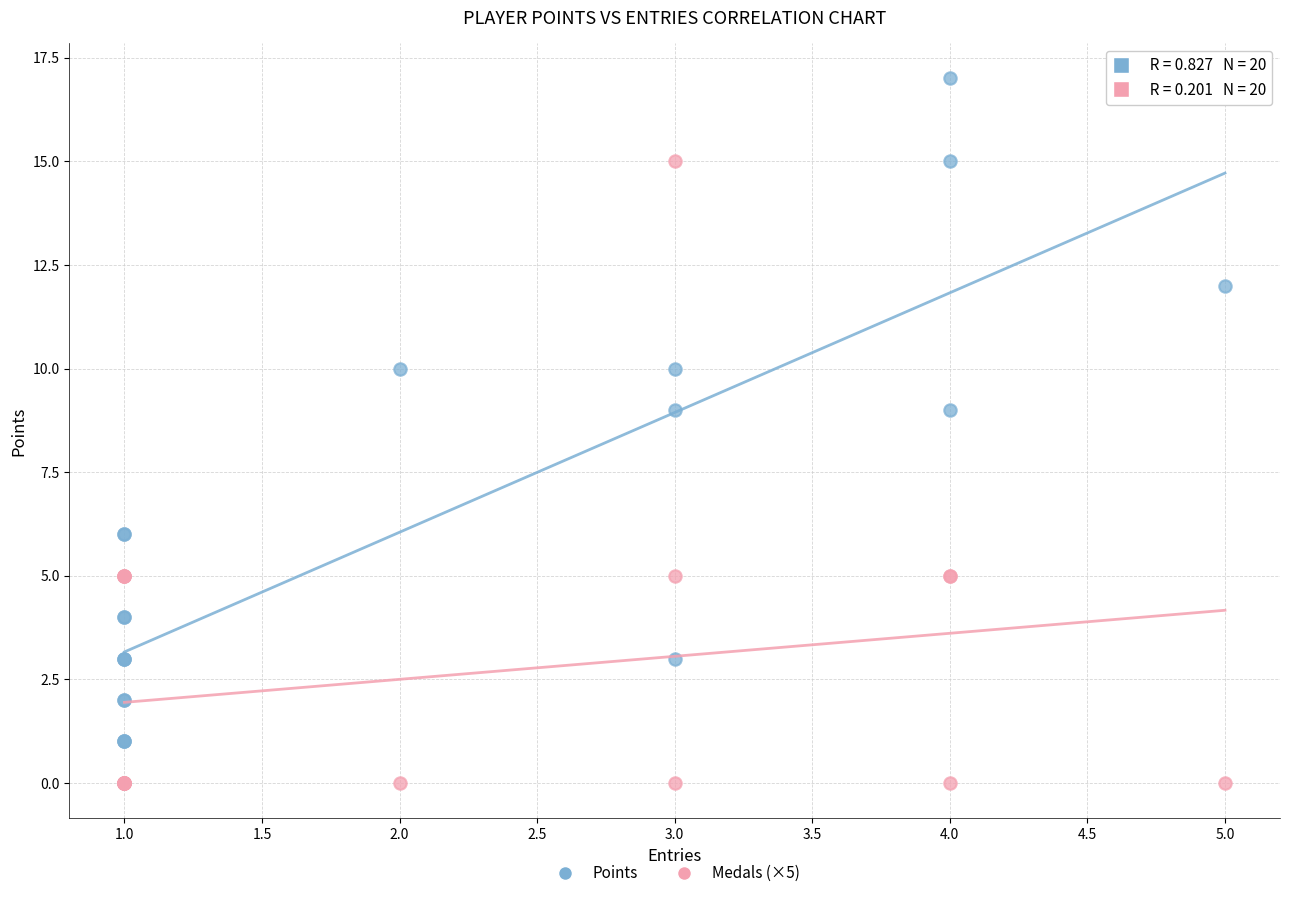

Which series contains the lowest Y value?

Medals (×5)